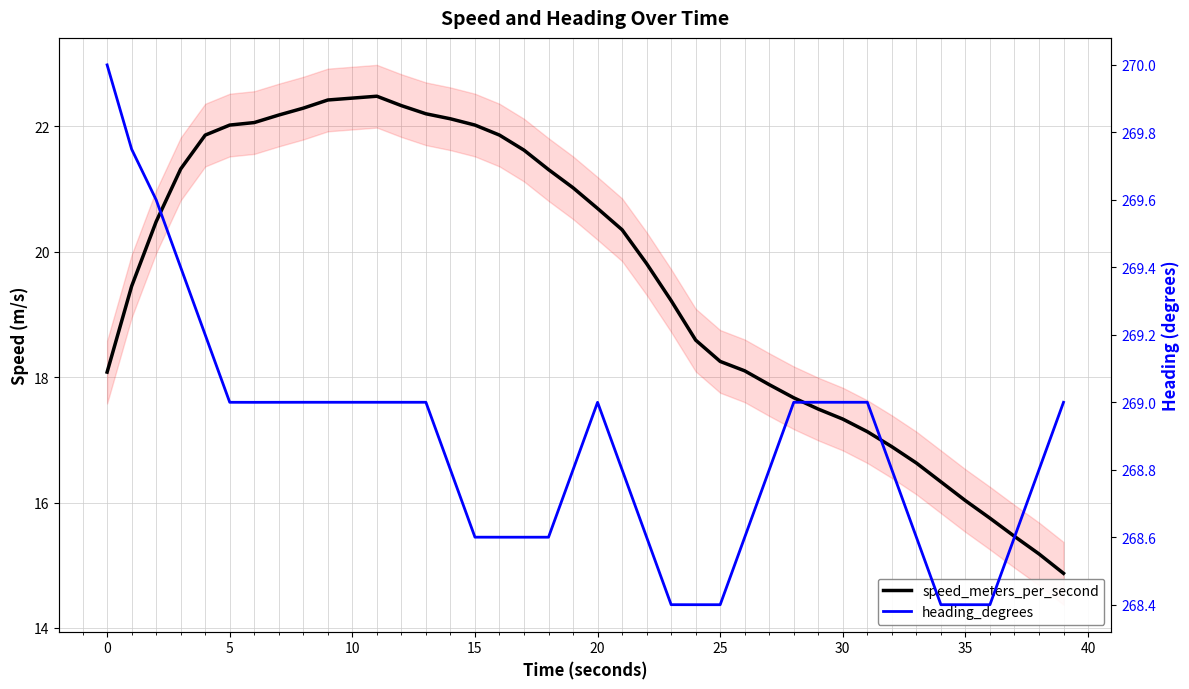

At which category does heading_degrees reach its first local peak?

20